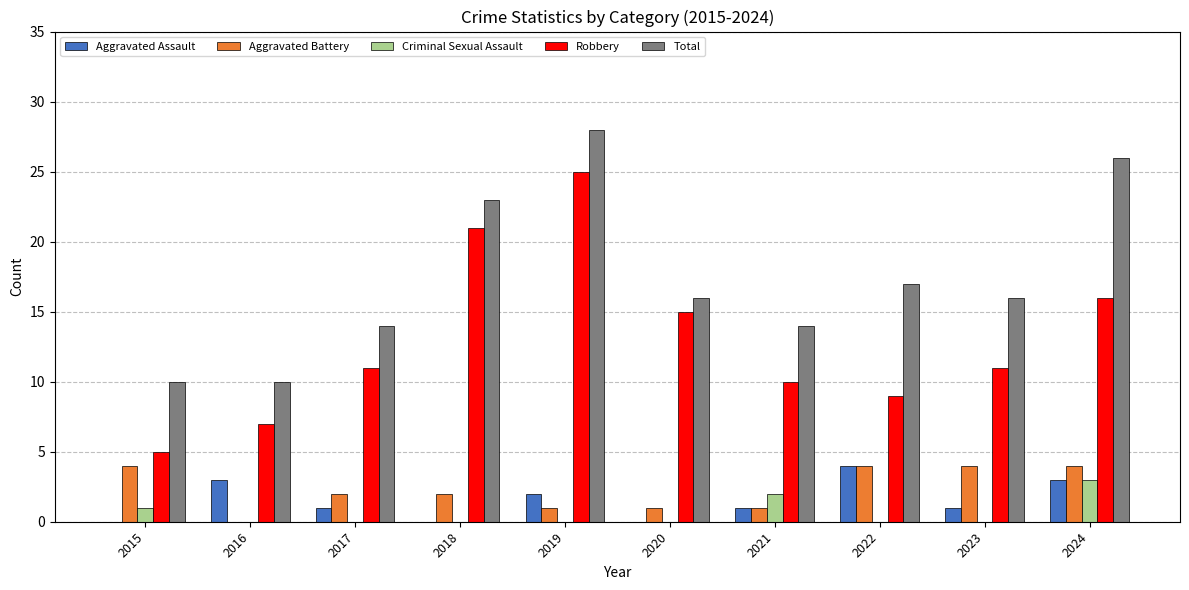

What is the greatest value displayed?

28